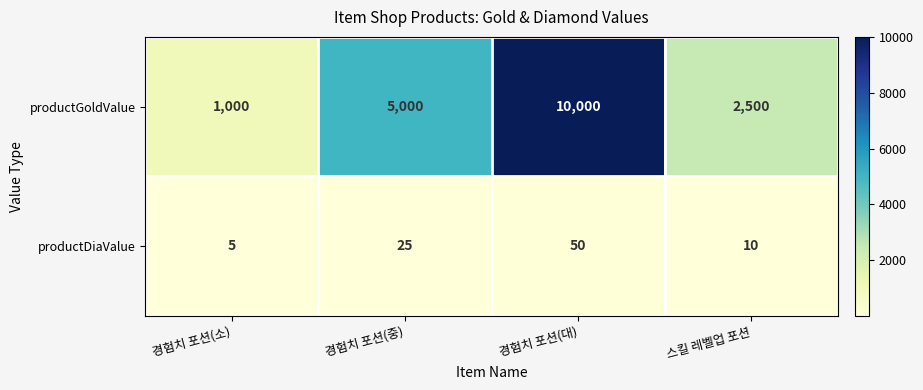

What is the maximum value for productDiaValue?

50